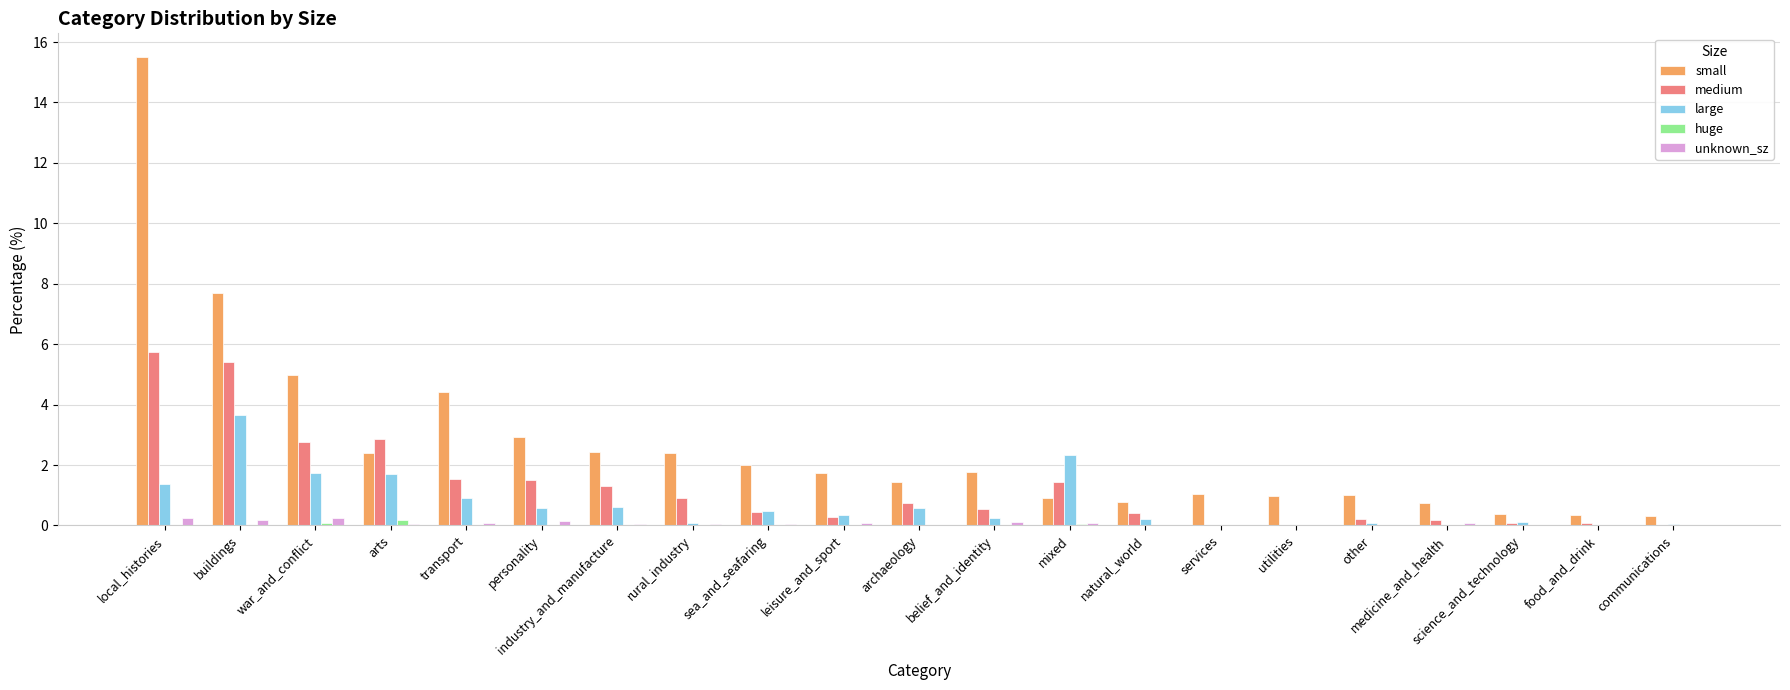

Are the bars horizontal?

No